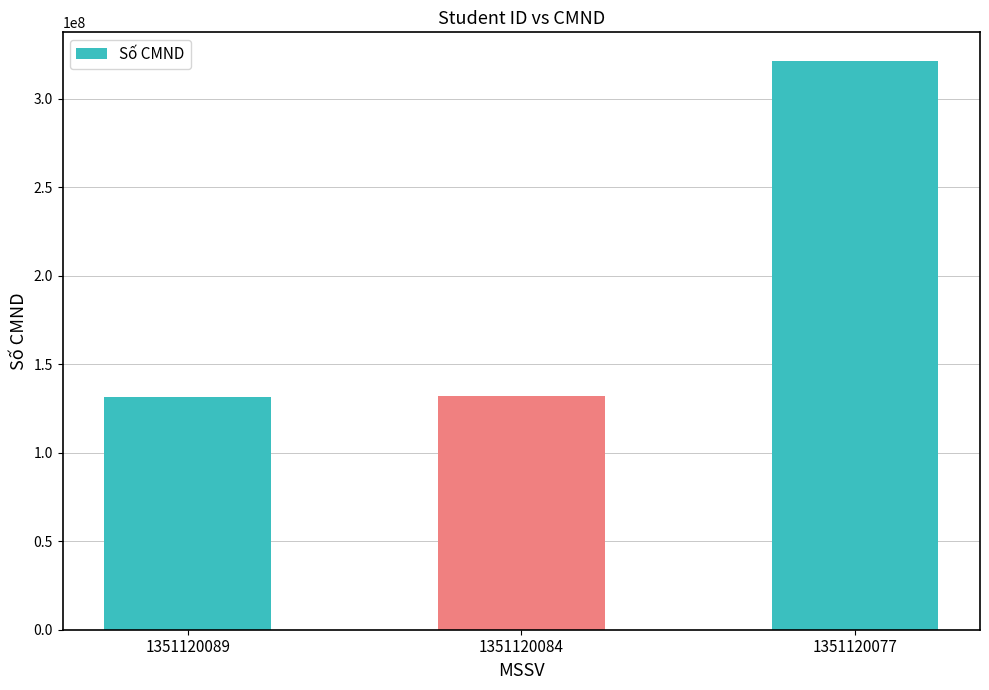

What is the value of the 1st bar from the left?

131223111